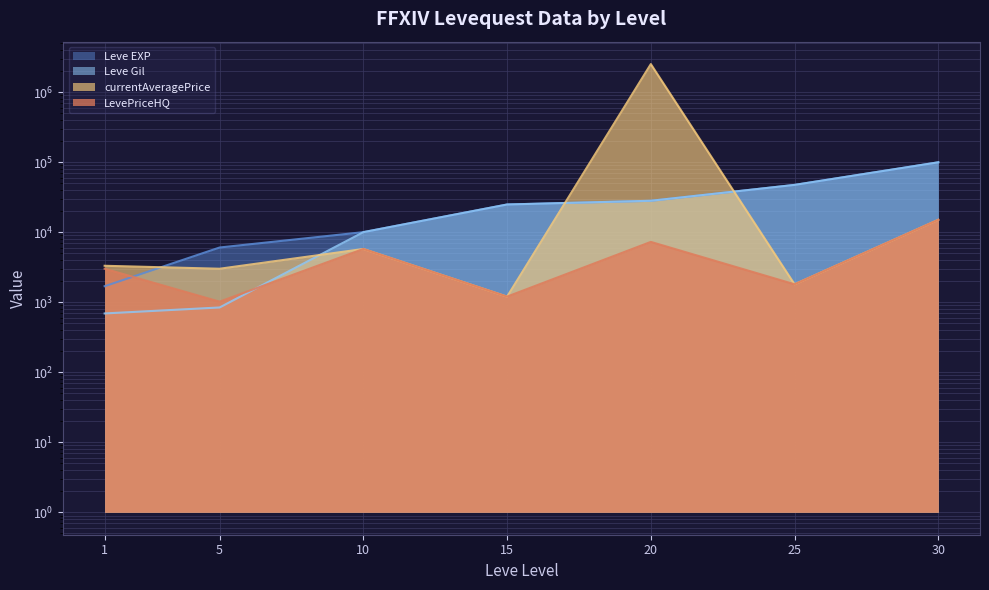

Reading left to right, what are all the values shown in this chart?

Leve EXP: 1690	6030	9990	24790	28010	47200	99220
Leve Gil: 690	840	9990	24790	28010	47200	99220
currentAveragePrice: 3307	3001	5745	1200	2504996	1800	15000
LevePriceHQ: 3000	1016	5745	1200	7250	1800	15000